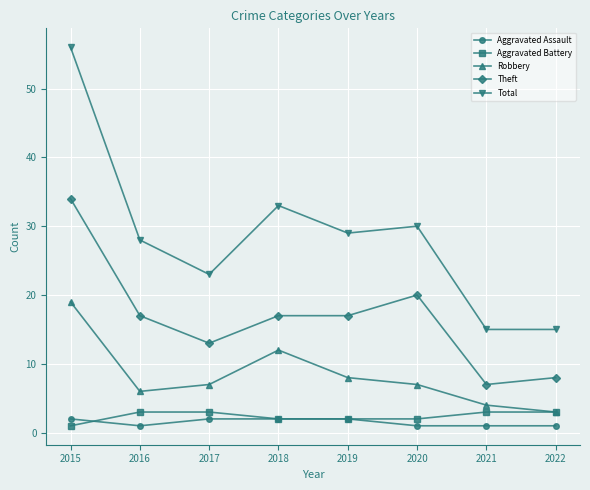

List the series in order of their peak value, highest first.

Total, Theft, Robbery, Aggravated Battery, Aggravated Assault